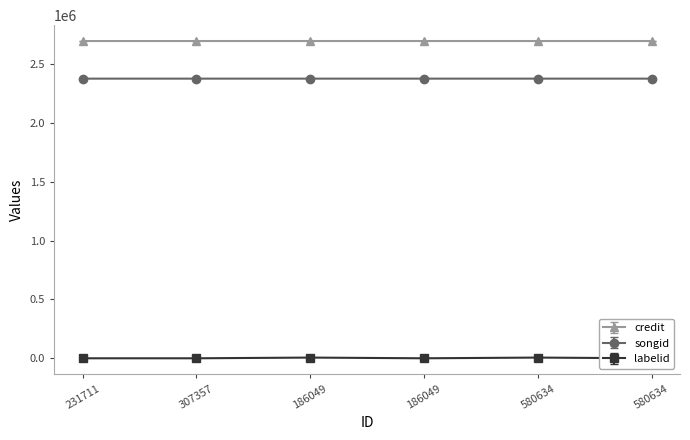

Which category has the lowest value in the labelid series?

231711